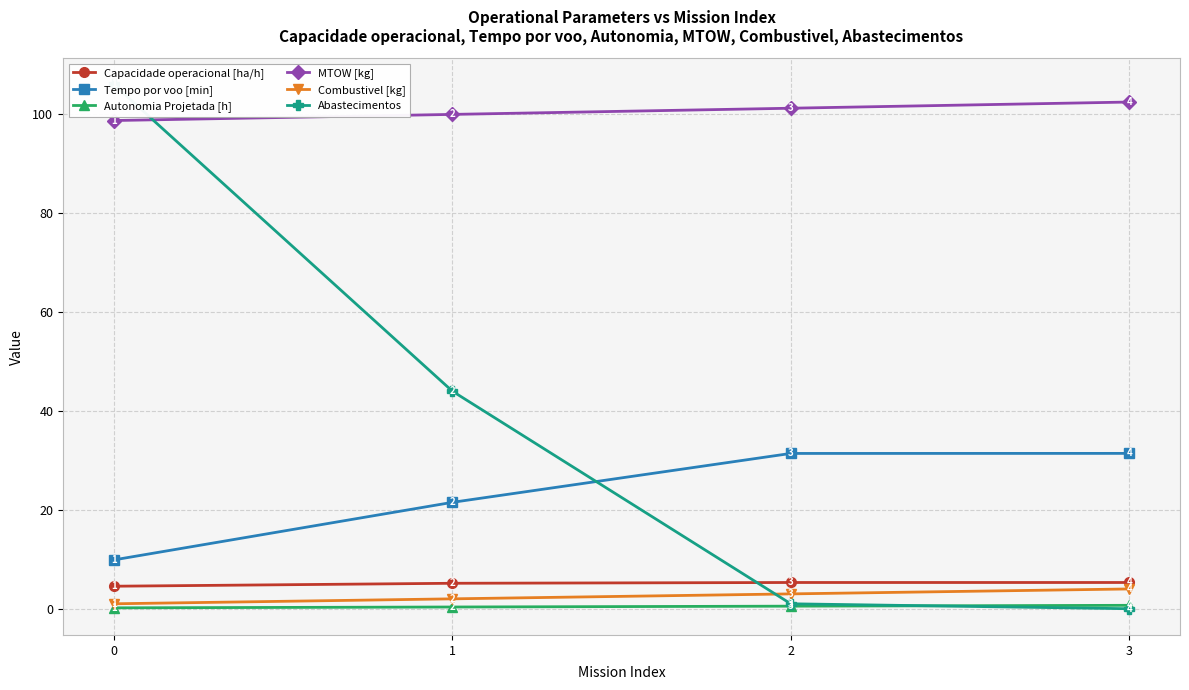

Reading left to right, extract all data points from this chart.

Capacidade operacional [ha/h]: 0=4.6	1=5.1	2=5.3	3=5.3
Tempo por voo [min]: 0=9.9	1=21.5	2=31.4	3=31.4
Autonomia Projetada [h]: 0=0.2	1=0.3	2=0.5	3=0.7
MTOW [kg]: 0=98.7	1=100.0	2=101.2	3=102.5
Combustivel [kg]: 0=1.0	1=2.0	2=3.0	3=4.0
Abastecimentos: 0=106.0	1=44.0	2=1.0	3=0.0